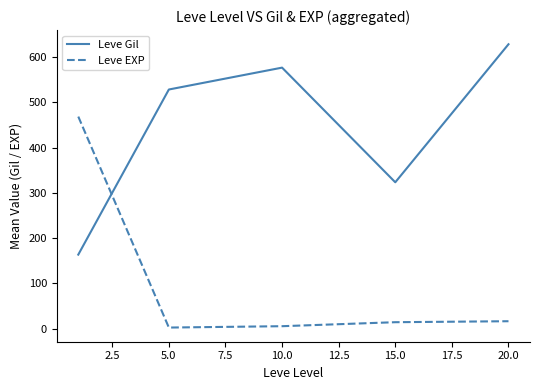

List the series in order of their overall mean, lowest first.

Leve EXP, Leve Gil